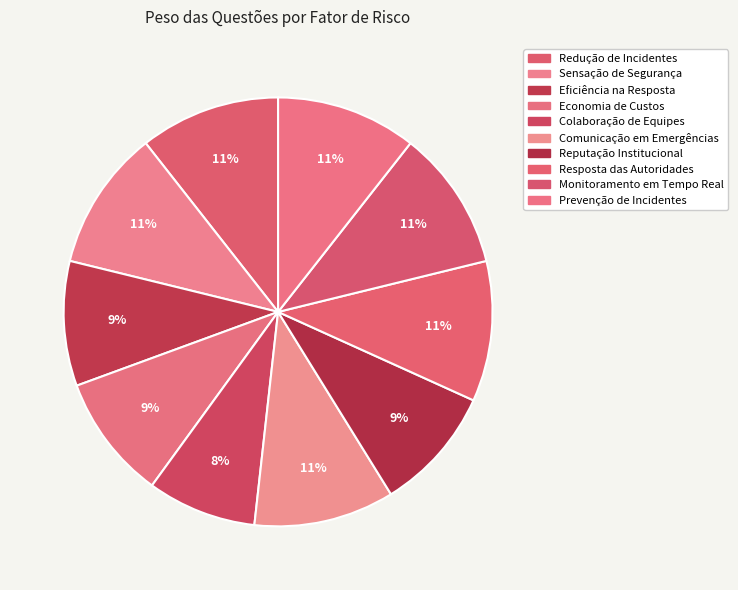

Combined, do Redução de Incidentes and Colaboração de Equipes account for over 50%?

No